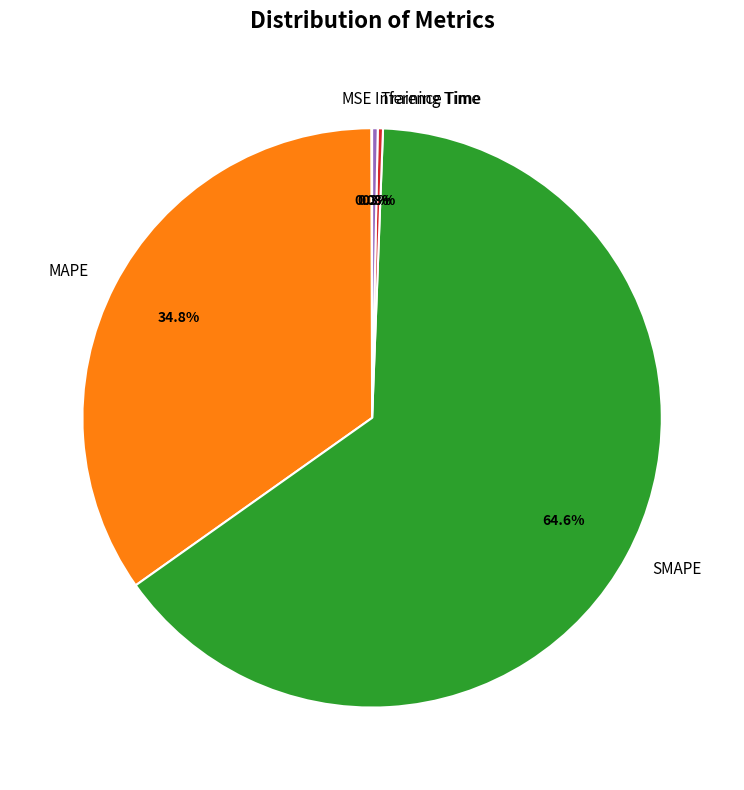

What is the largest slice in the pie chart?

SMAPE